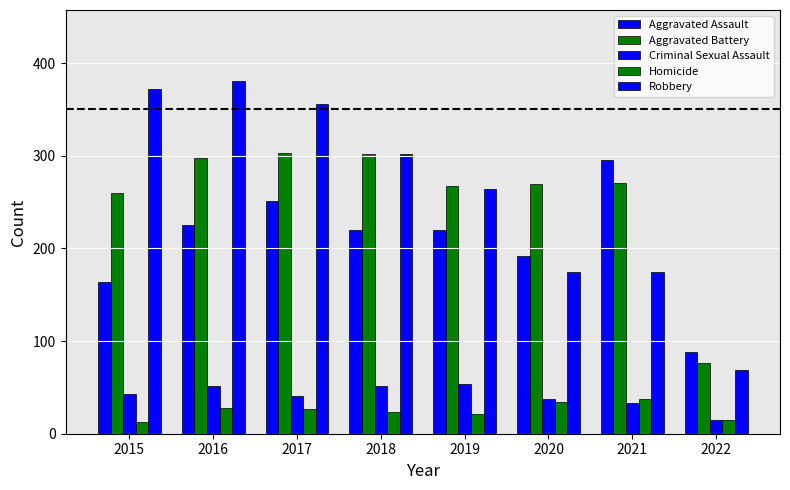

How many groups of bars are there?

8